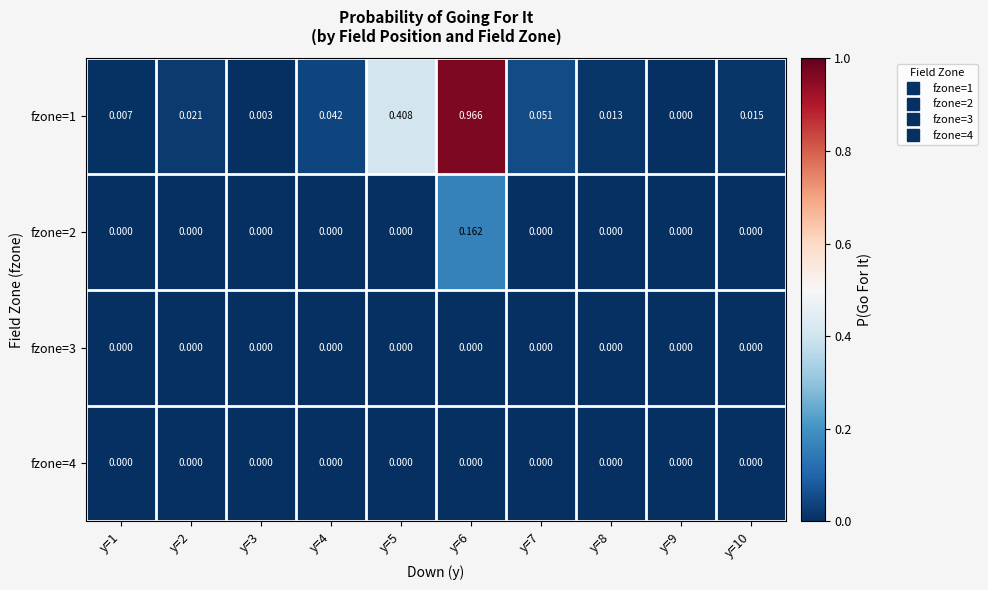

Is the value of fzone=4 at y=5 greater than the value of fzone=1 at y=4?

No